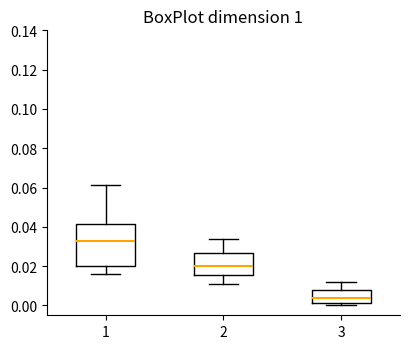

Which box is the tallest, from its lower edge to its upper edge?

1